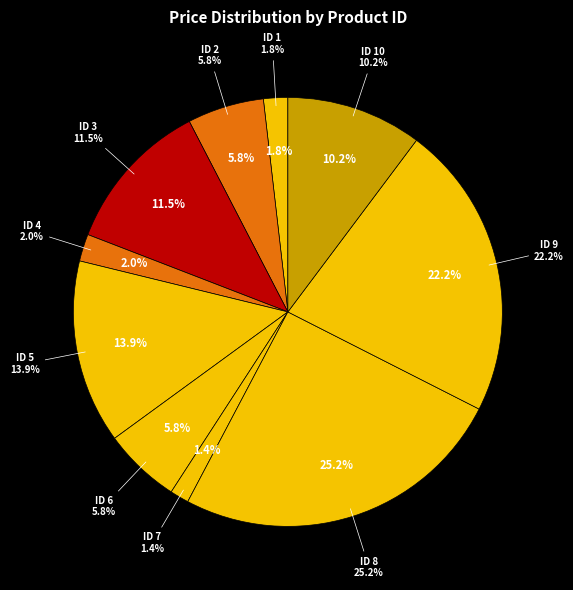

What is the smallest slice in the pie chart?

7